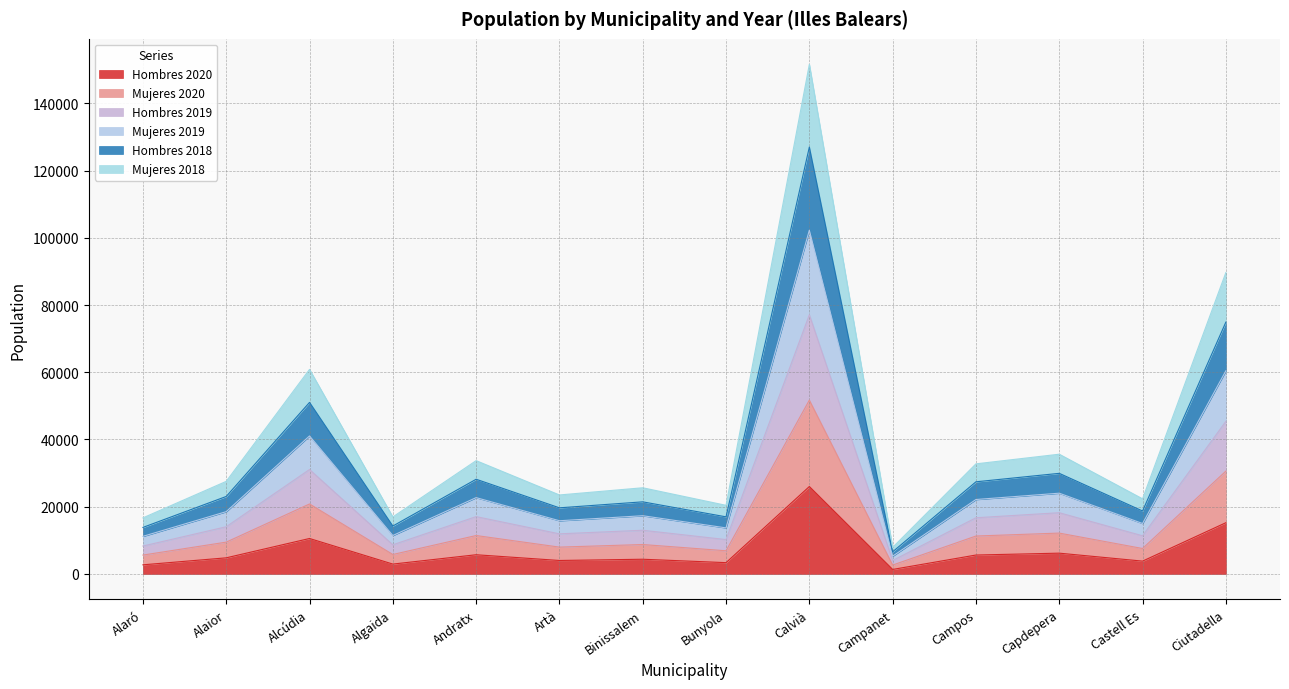

At which category is the sum across all series the highest?

Calvià